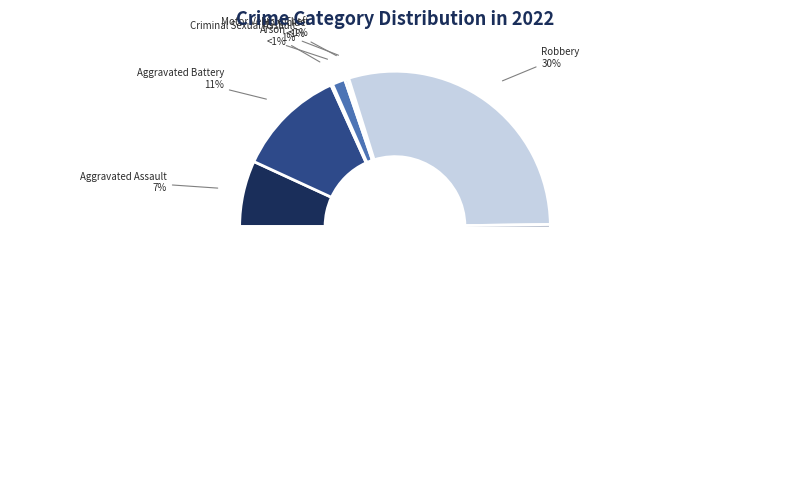

Between Motor Vehicle Theft and Homicide, which is larger?

Homicide